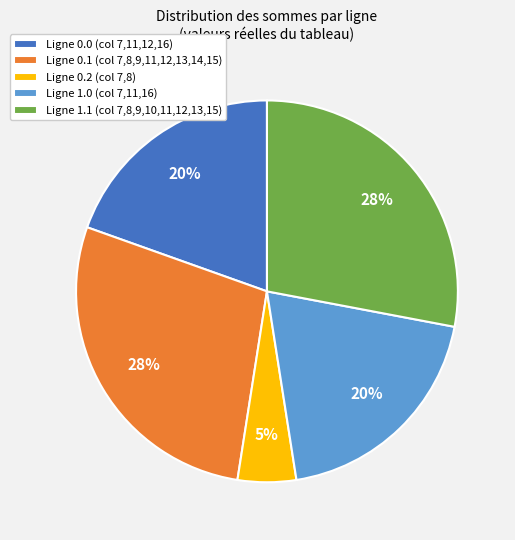

Between Ligne 1.0 (col 7,11,16) and Ligne 0.2 (col 7,8), which is larger?

Ligne 1.0 (col 7,11,16)